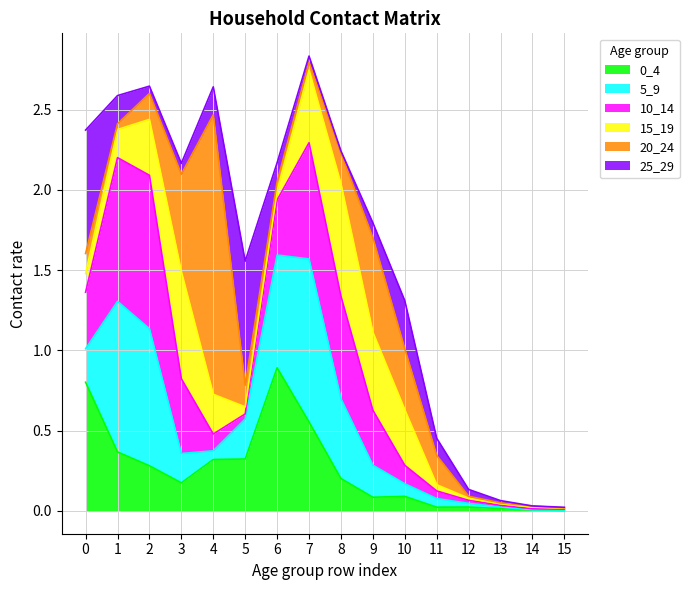

Reading left to right, what are all the values shown in this chart?

0_4: 0=0.8	1=0.4	2=0.3	3=0.2	4=0.3	5=0.3	6=0.9	7=0.6	8=0.2	9=0.1	10=0.1	11=0.0	12=0.0	13=0.0	14=0.0	15=0.0
5_9: 0=0.2	1=0.9	2=0.9	3=0.2	4=0.1	5=0.2	6=0.7	7=1.0	8=0.5	9=0.2	10=0.1	11=0.1	12=0.0	13=0.0	14=0.0	15=0.0
10_14: 0=0.4	1=0.9	2=1.0	3=0.5	4=0.1	5=0.0	6=0.3	7=0.7	8=0.6	9=0.3	10=0.1	11=0.0	12=0.0	13=0.0	14=0.0	15=0.0
15_19: 0=0.1	1=0.2	2=0.3	3=0.7	4=0.2	5=0.0	6=0.1	7=0.5	8=0.7	9=0.5	10=0.3	11=0.0	12=0.0	13=0.0	14=0.0	15=0.0
20_24: 0=0.1	1=0.0	2=0.2	3=0.6	4=1.7	5=0.1	6=0.1	7=0.0	8=0.2	9=0.6	10=0.4	11=0.2	12=0.0	13=0.0	14=0.0	15=0.0
25_29: 0=0.8	1=0.2	2=0.0	3=0.1	4=0.2	5=0.8	6=0.1	7=0.0	8=0.0	9=0.1	10=0.3	11=0.1	12=0.0	13=0.0	14=0.0	15=0.0